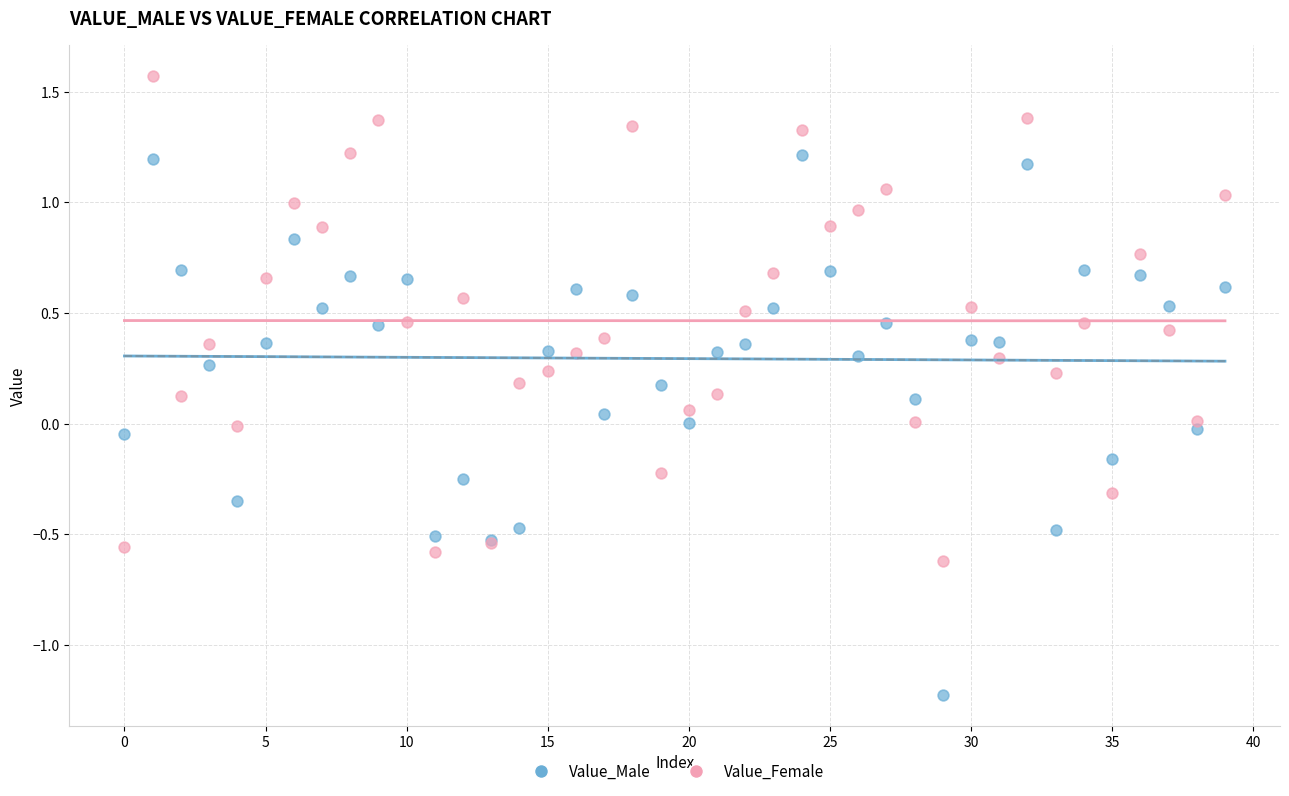

Which series contains the lowest Y value?

Value_Male